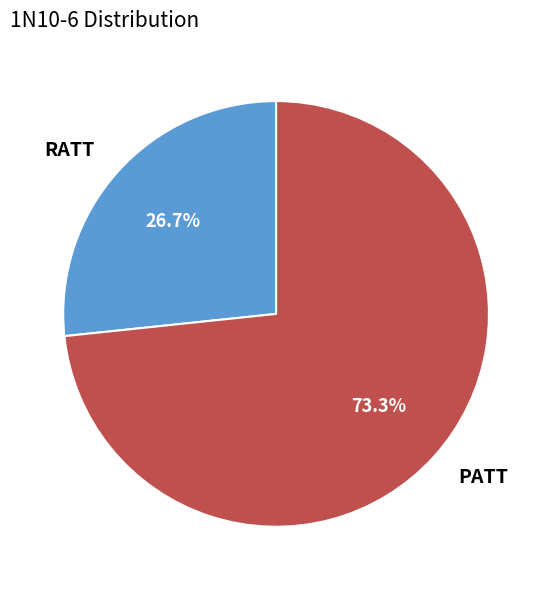

Rank the categories by value from highest to lowest.

PATT, RATT